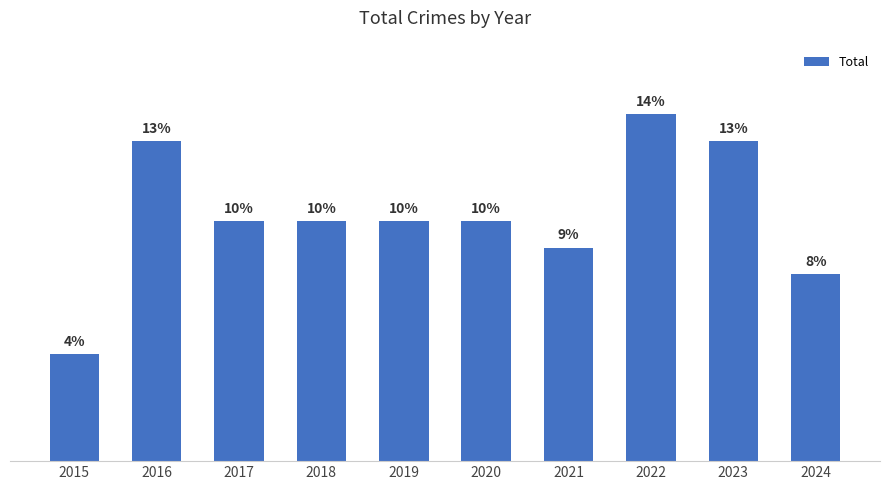

What is the sum of the values at 2016 and 2018?

21